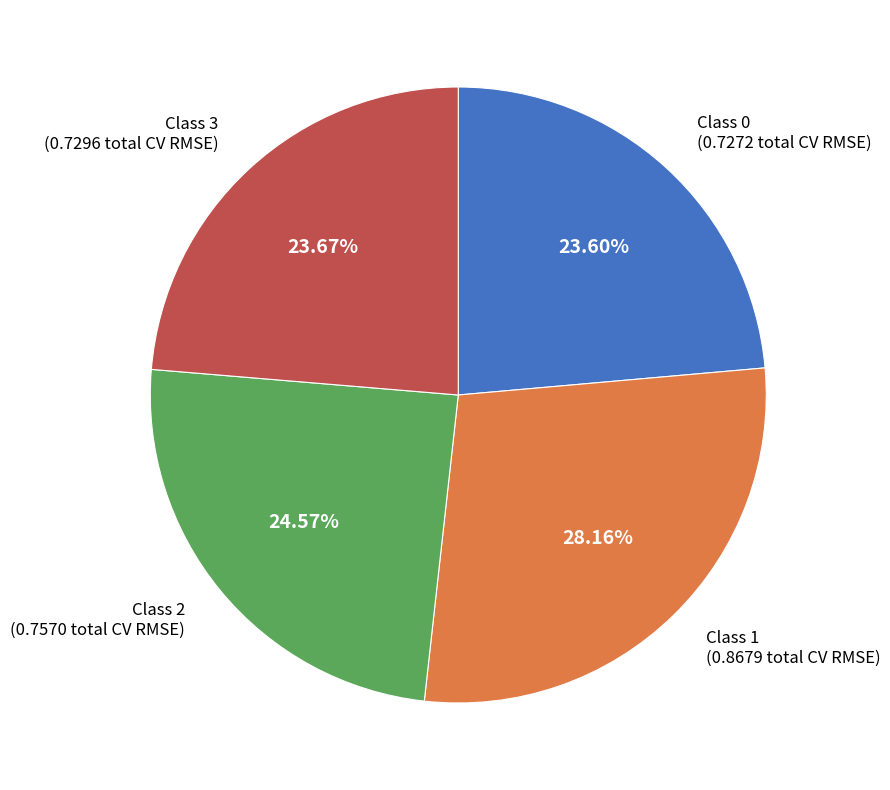

Combined, do Class 1 and Class 0 account for over 50%?

Yes